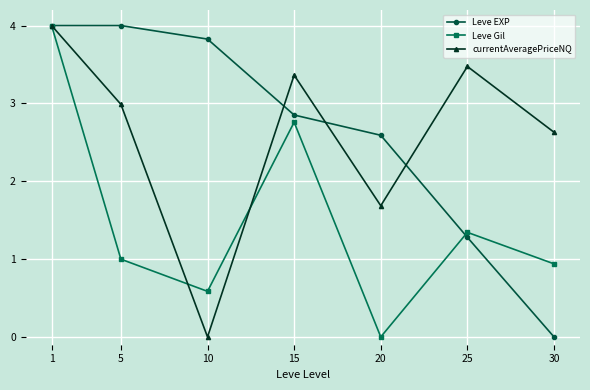

Rank the categories by Leve Gil value from lowest to highest.

20, 10, 30, 5, 25, 15, 1